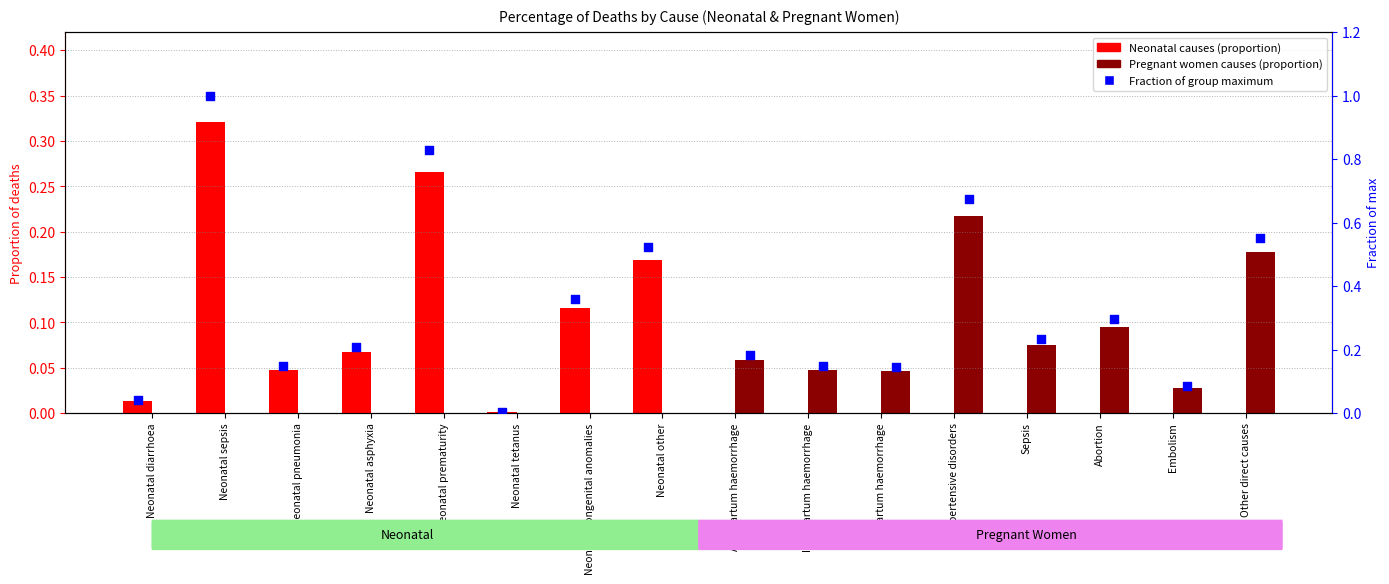

Which series contains the lowest Y value?

Neonatal causes